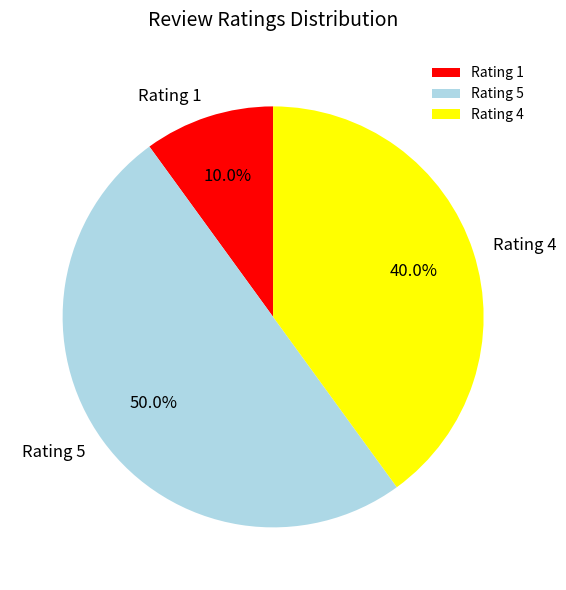

To the nearest percent, what percentage of the pie is Rating 5?

50%